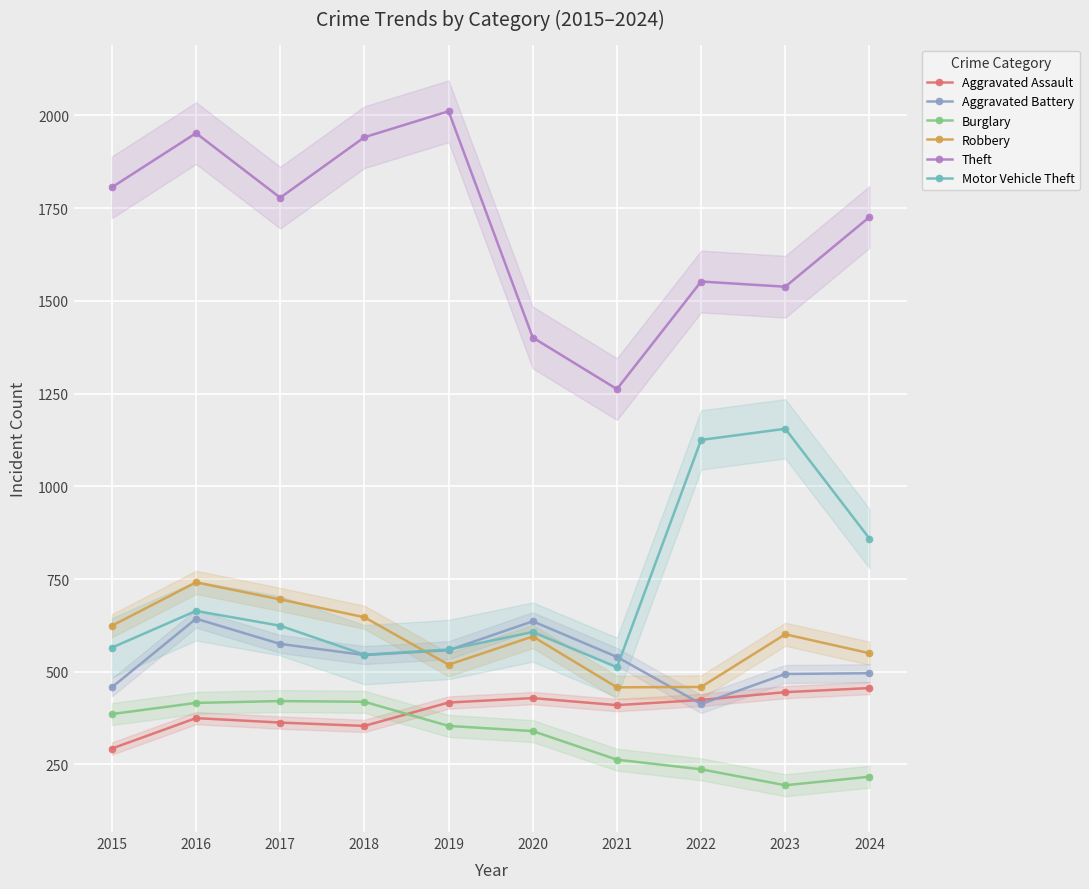

How many data points in Burglary are less than 354?

5